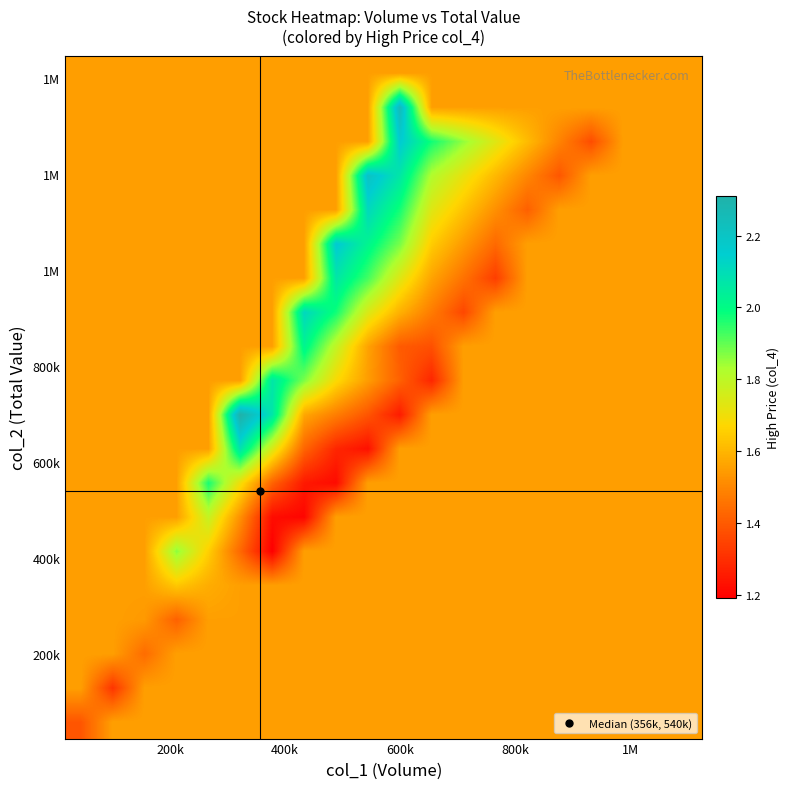

At how many categories does at least one series exceed 1?

20